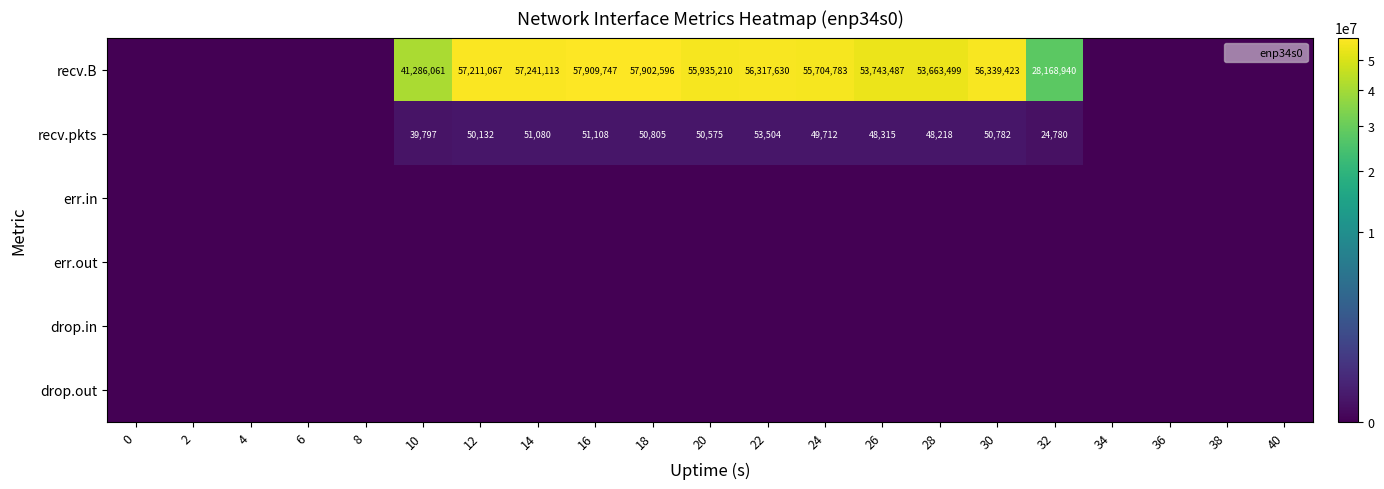

True or false: recv.B has a value of 28168940 at 32.

True